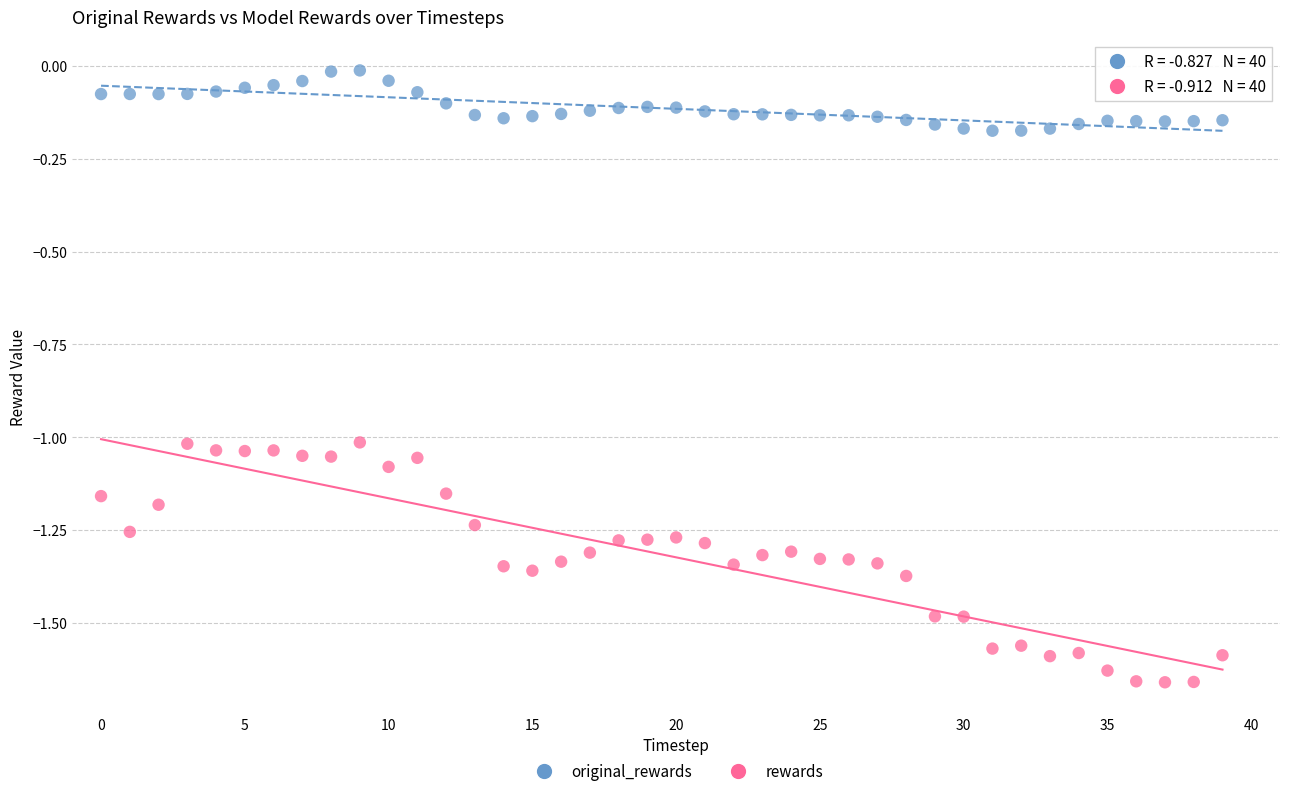

Across all data points, what is the range of Y values (max minus min)?

1.6